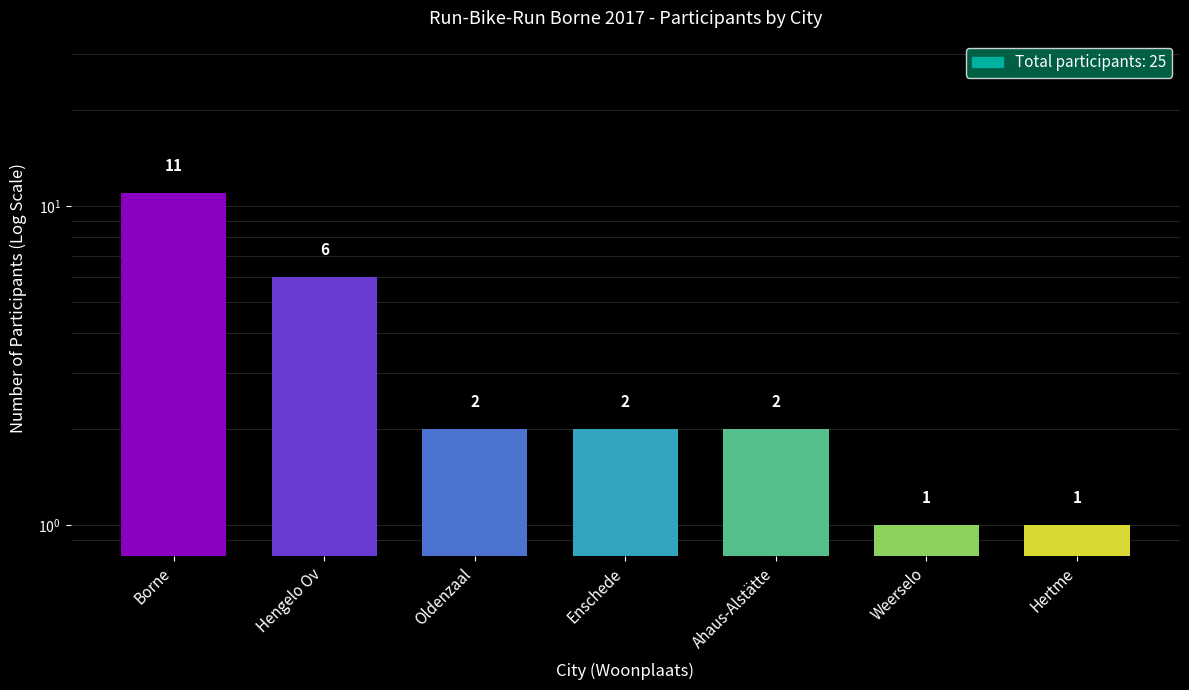

What position from the left is Hertme?

7